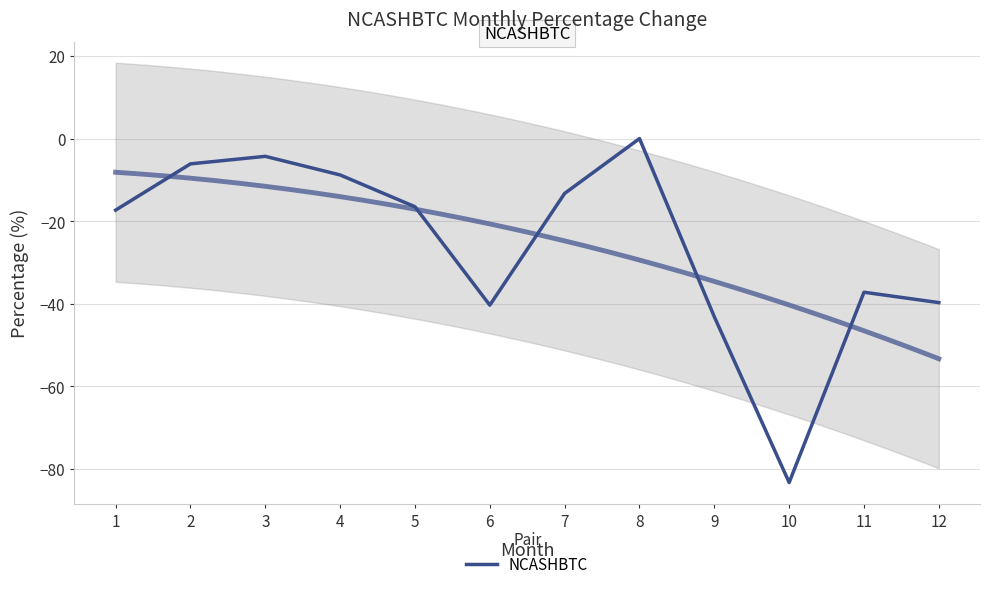

How many values are below zero?

11